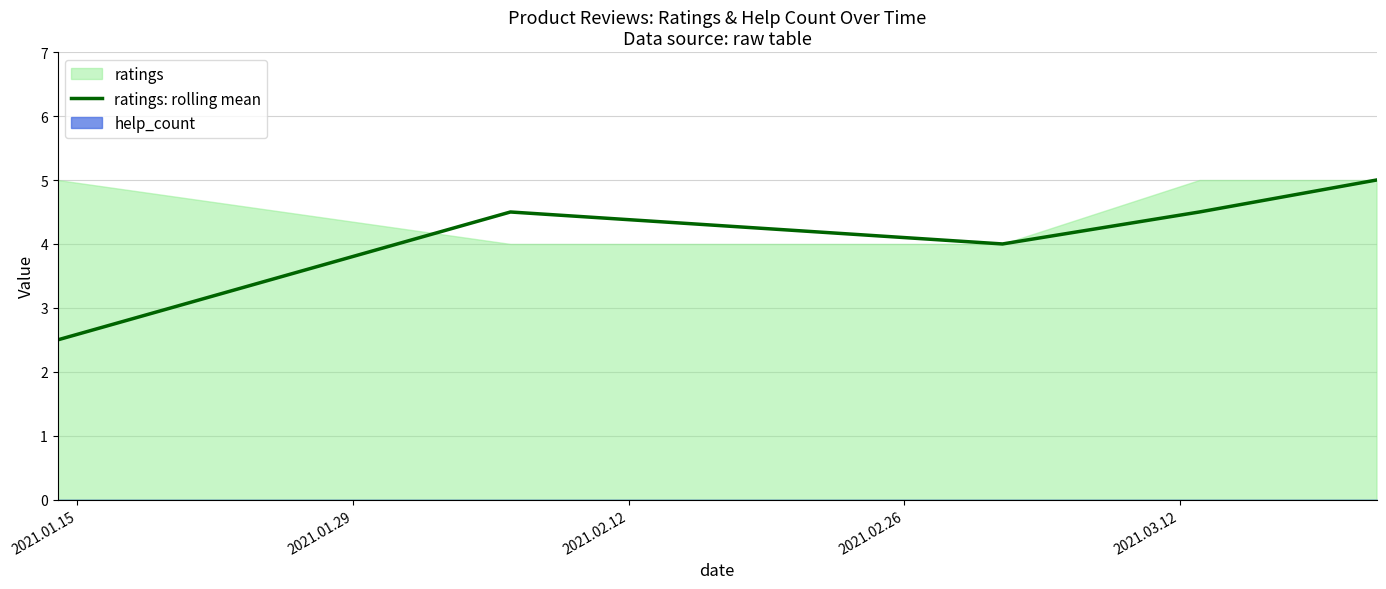

What is the lowest value of the ratings: rolling mean series?

2.5